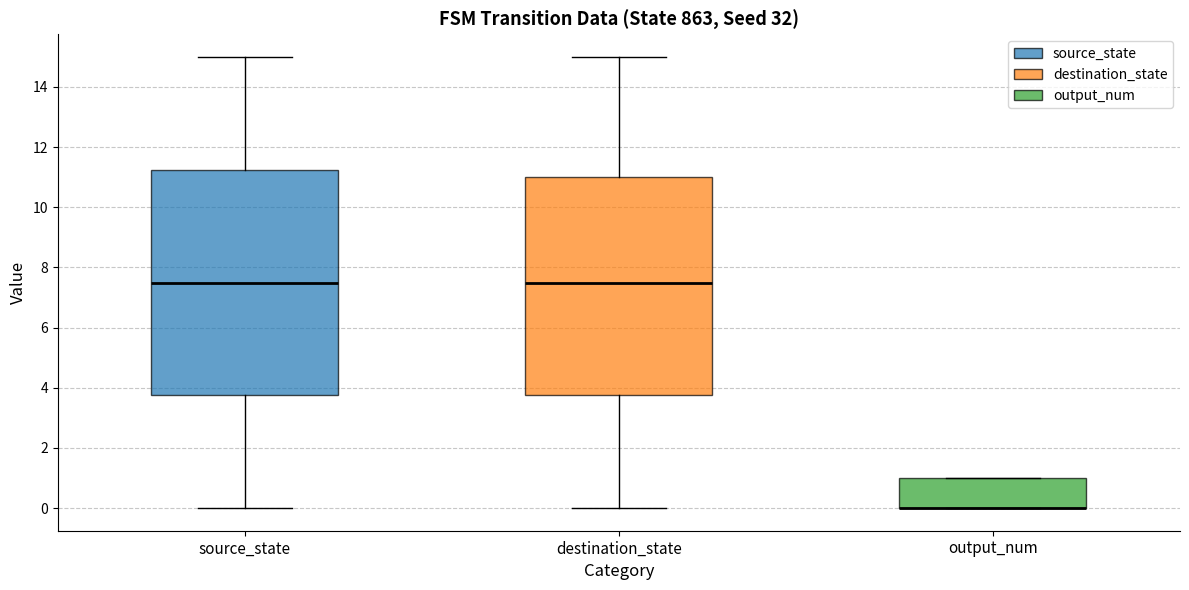

Where is the upper edge of the box for destination_state on the y-axis? The values are not printed on the chart, so give them approximately, as read against the axis.

11.0